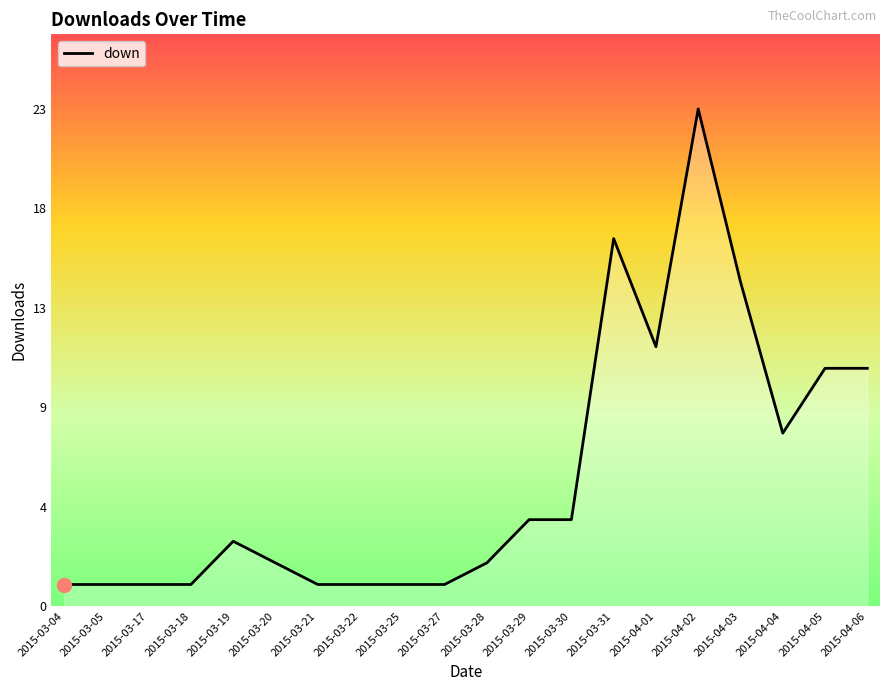

Does the chart have visible grid lines?

No